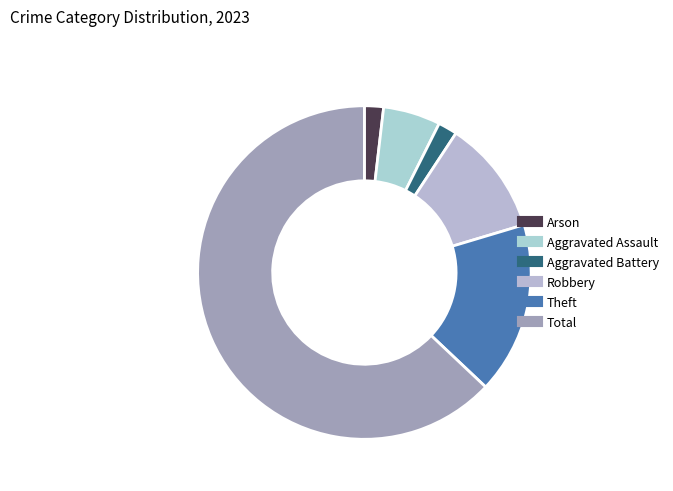

What percentage is NOT represented by Total?

37.0%